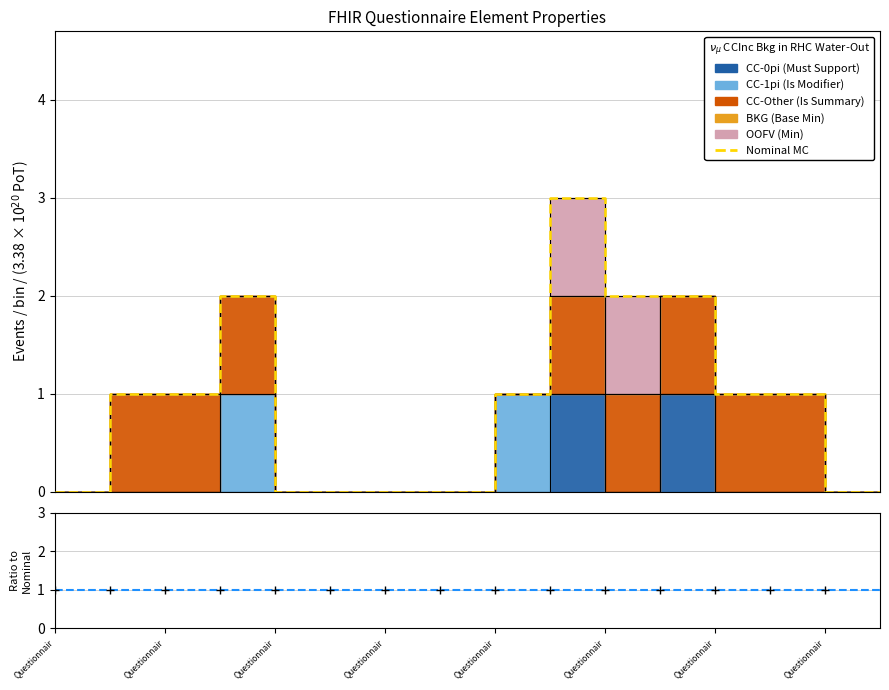

The chart shows a value of 1 at Questionnair. True or false?

True